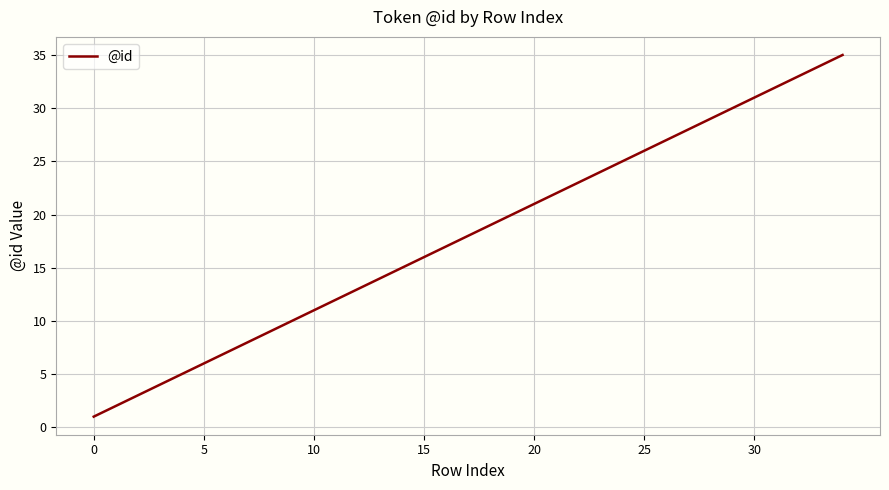

What is the average value?

18